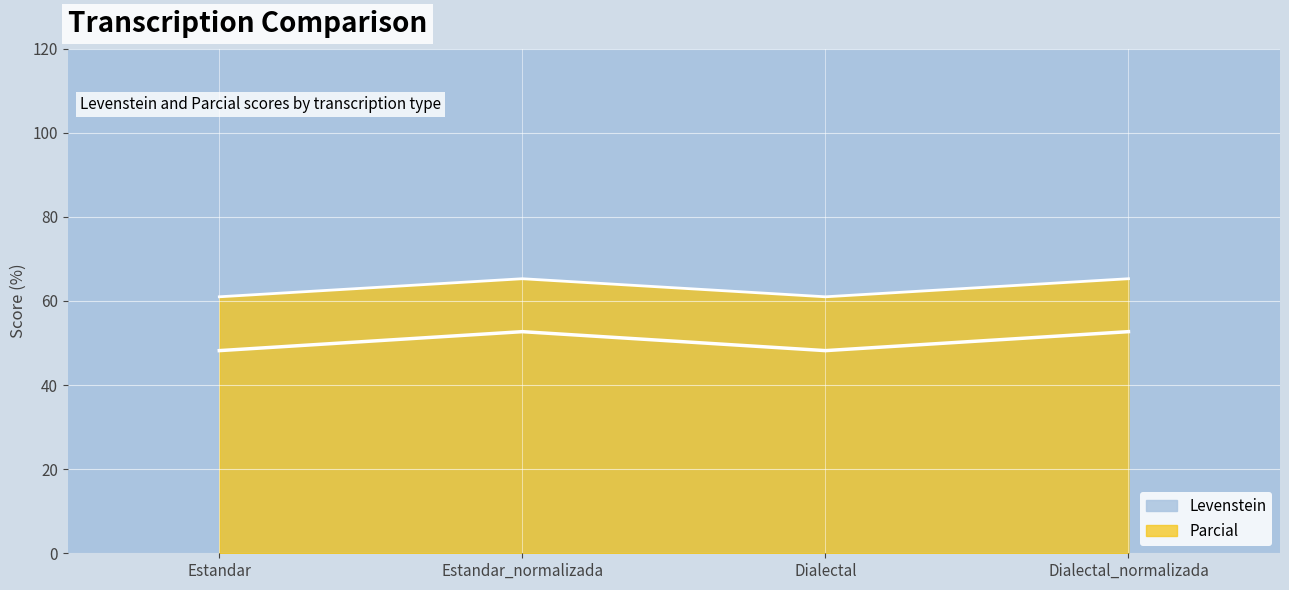

Reading left to right, transcribe all the data shown in this chart.

Levenstein: 61.0	65.3	61.0	65.3
Parcial: 48.2	52.7	48.2	52.7